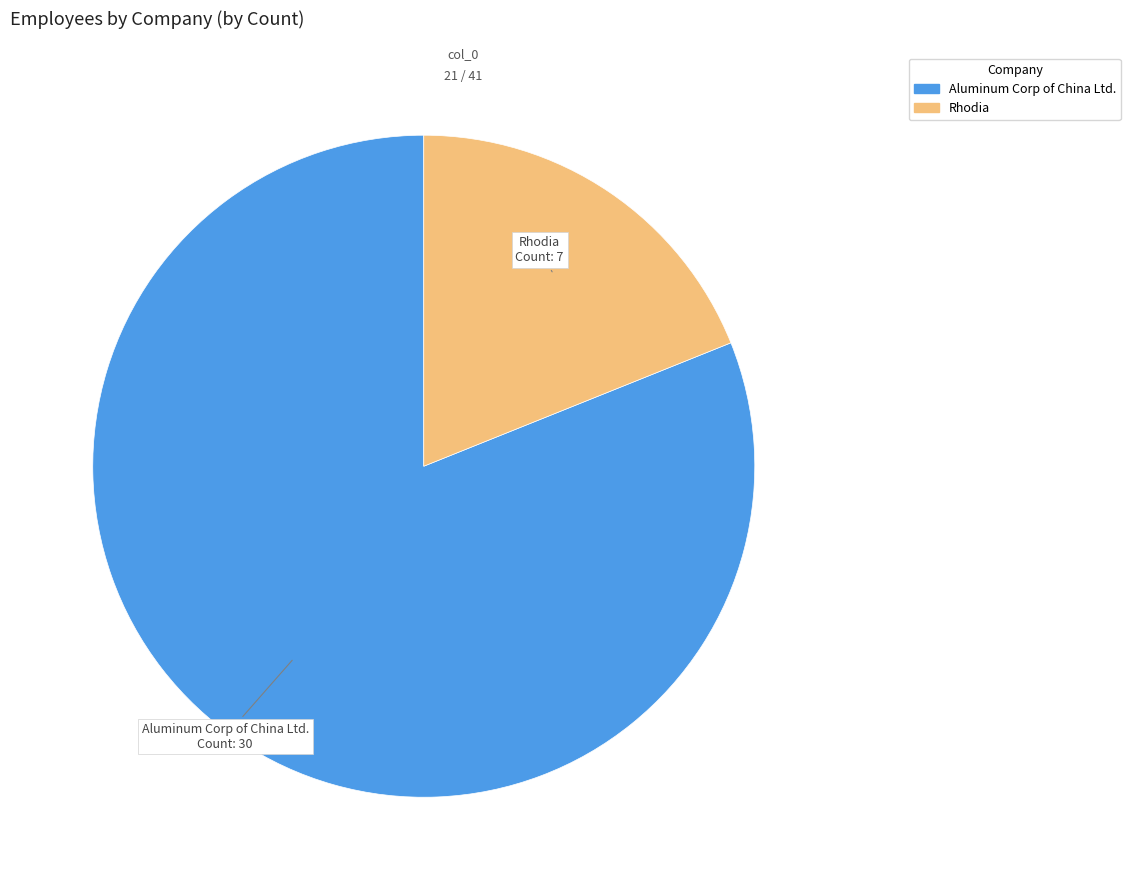

Is there any slice that represents more than half of the pie?

Yes